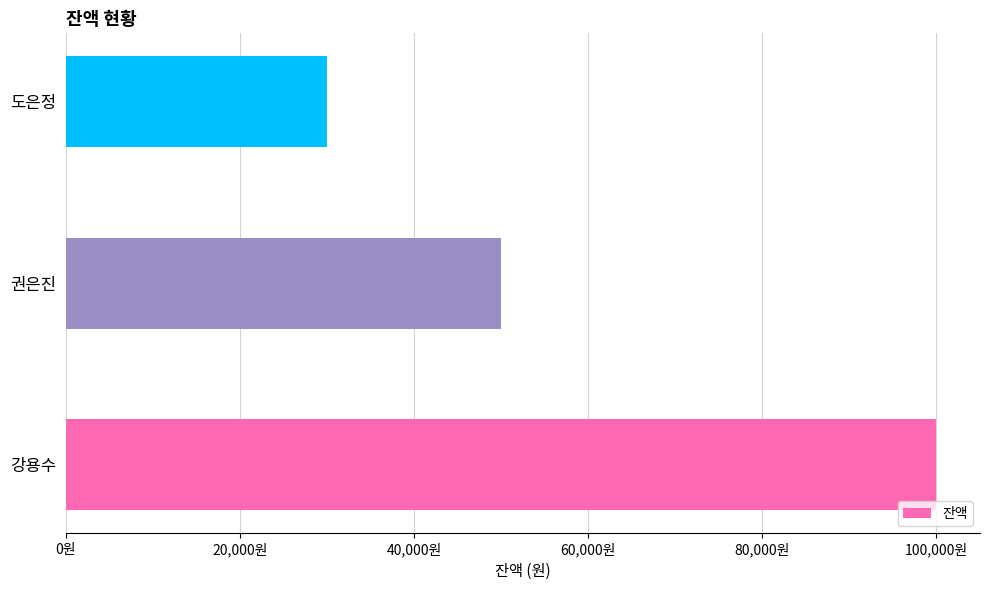

Does the chart contain any negative values?

No